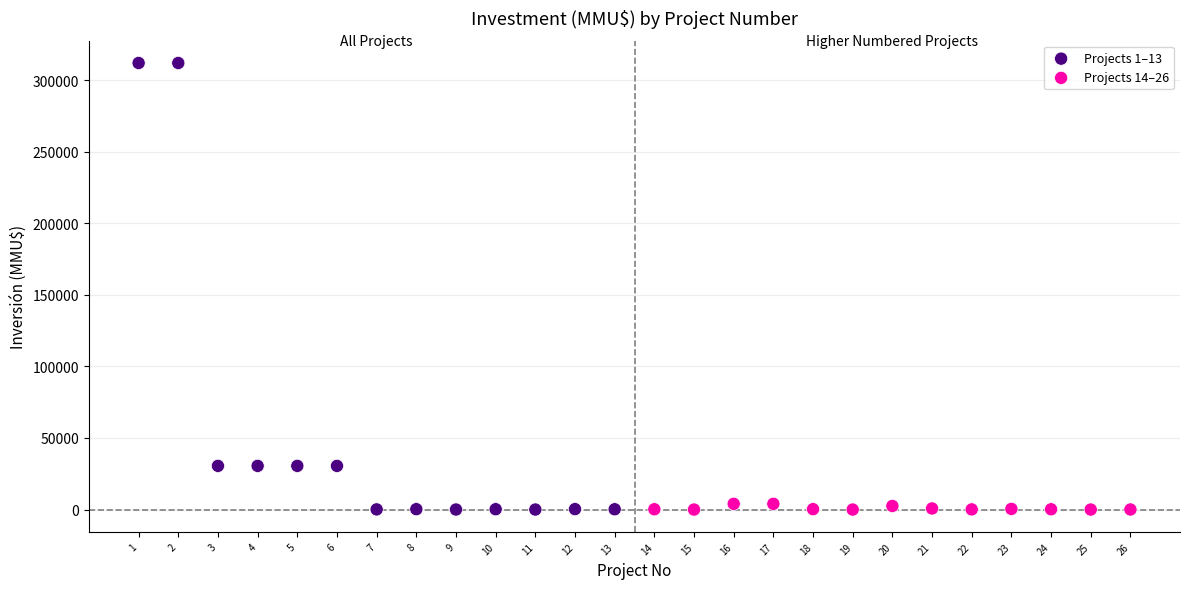

What are all the series names shown in the legend?

Projects 1–13, Projects 14–26